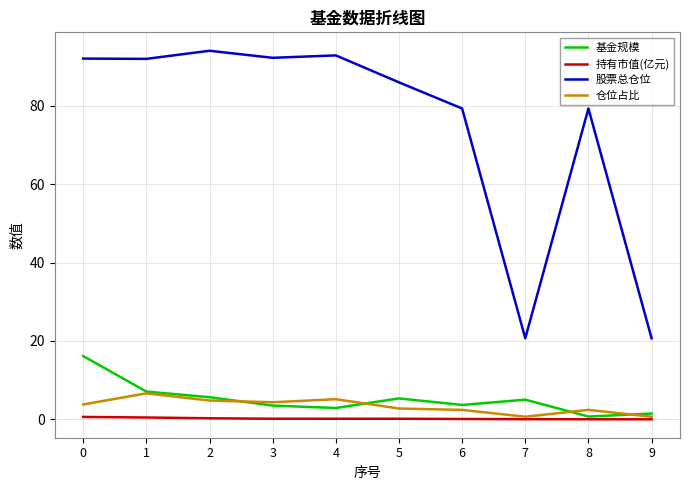

Does the chart display data point markers on the line(s)?

No